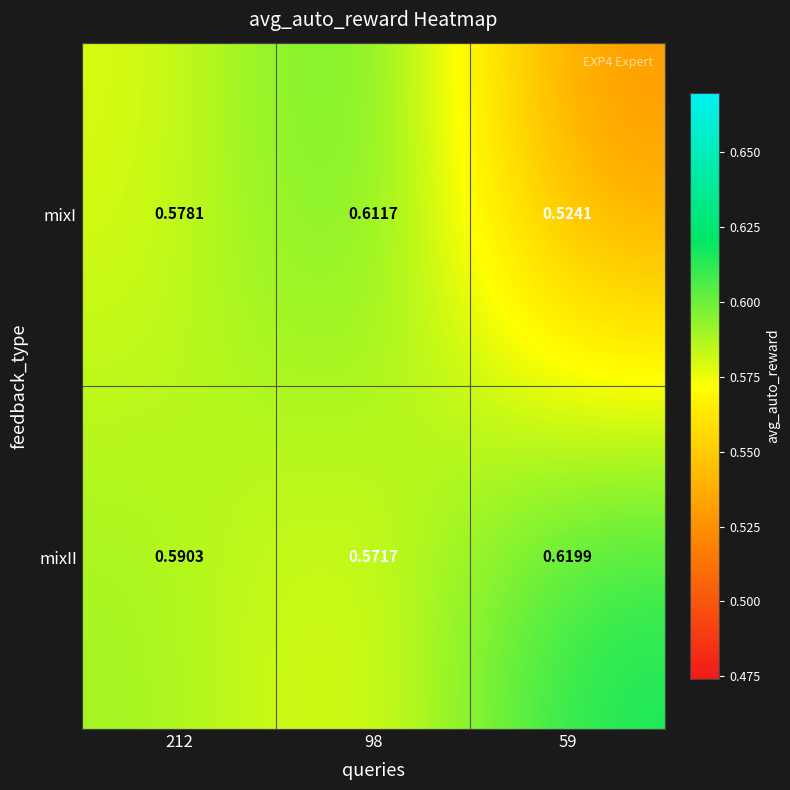

Rank the series by their average value, from highest to lowest.

mixII, mixI